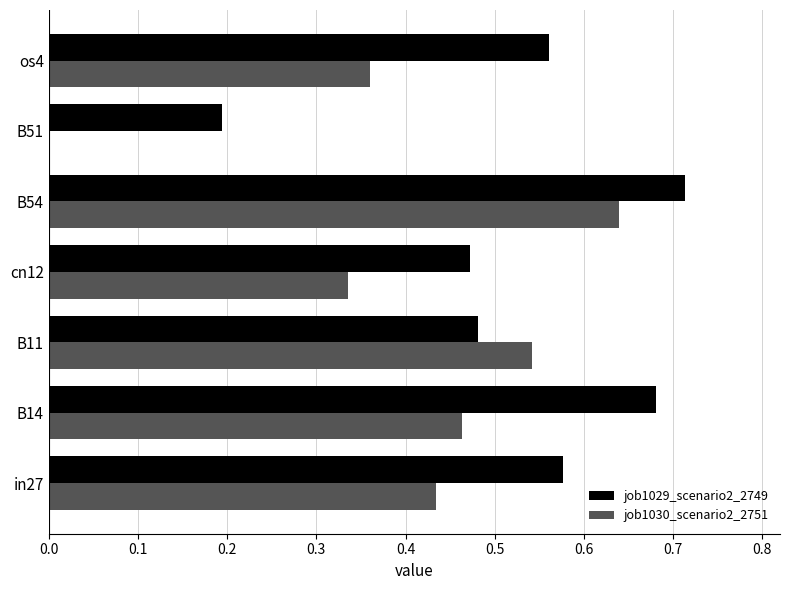

Which category has the highest value in the job1030_scenario2_2751 series?

B54